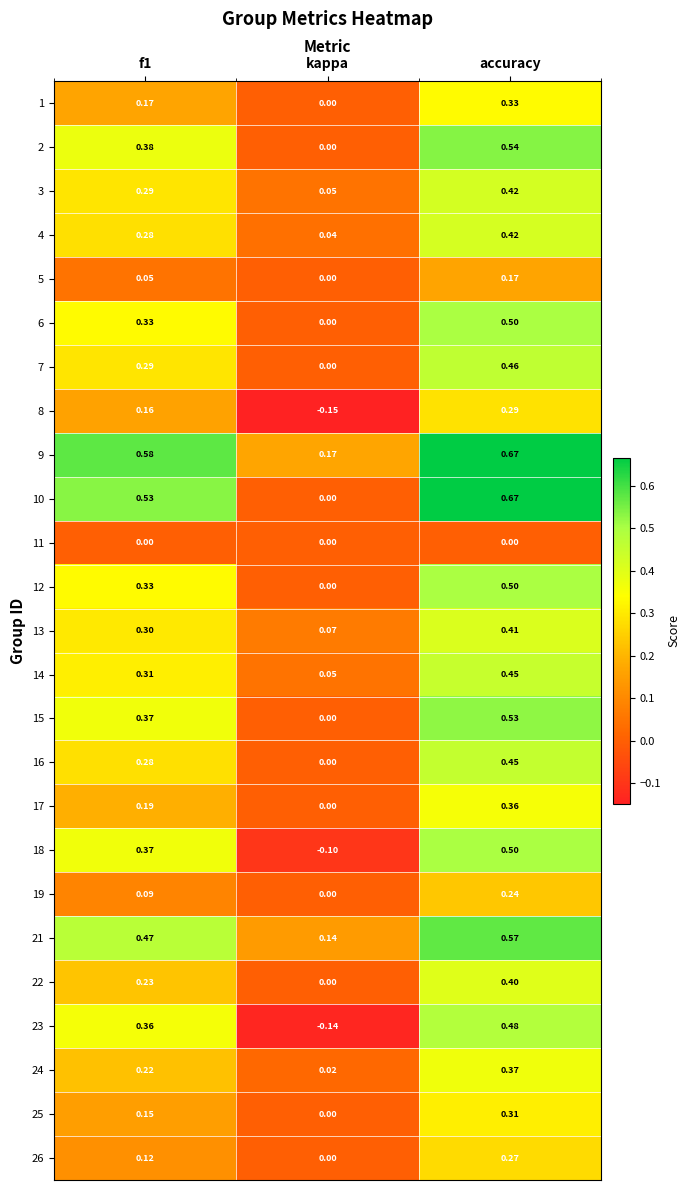

At which category is the sum across all series the highest?

accuracy